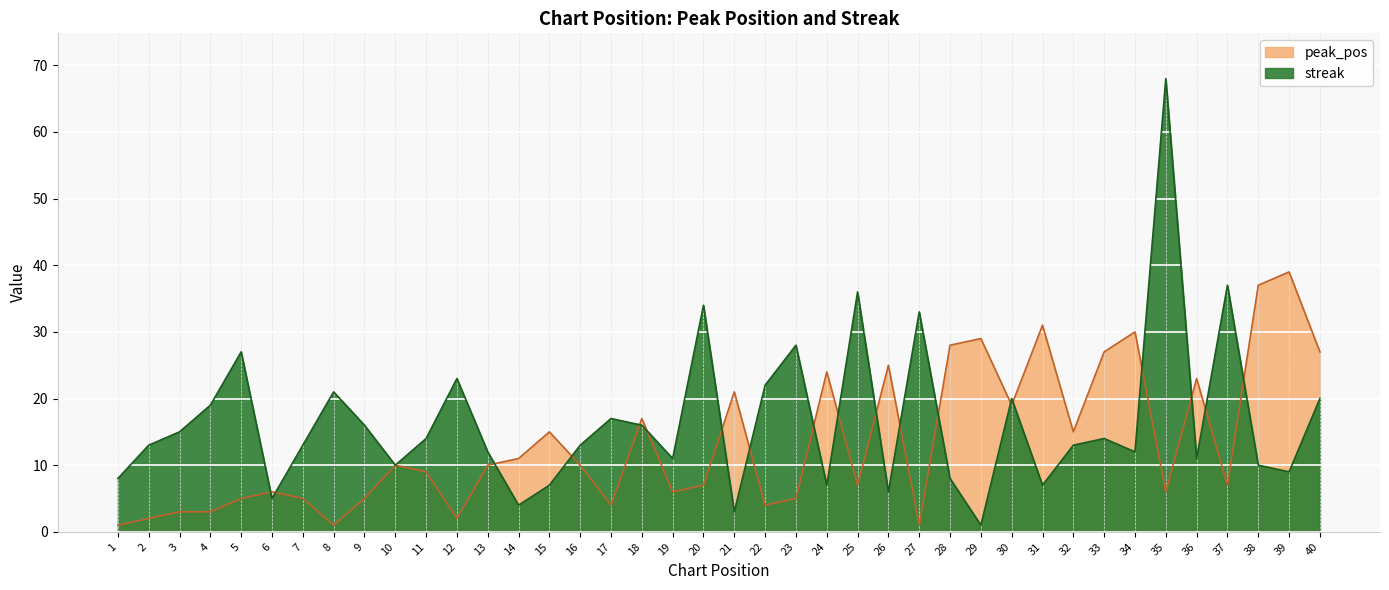

Reading left to right, transcribe all the data shown in this chart.

peak_pos: 1=1	2=2	3=3	4=3	5=5	6=6	7=5	8=1	9=5	10=10	11=9	12=2	13=10	14=11	15=15	16=10	17=4	18=17	19=6	20=7	21=21	22=4	23=5	24=24	25=7	26=25	27=1	28=28	29=29	30=19	31=31	32=15	33=27	34=30	35=6	36=23	37=7	38=37	39=39	40=27
streak: 1=8	2=13	3=15	4=19	5=27	6=5	7=13	8=21	9=16	10=10	11=14	12=23	13=12	14=4	15=7	16=13	17=17	18=16	19=11	20=34	21=3	22=22	23=28	24=7	25=36	26=6	27=33	28=8	29=1	30=20	31=7	32=13	33=14	34=12	35=68	36=11	37=37	38=10	39=9	40=20